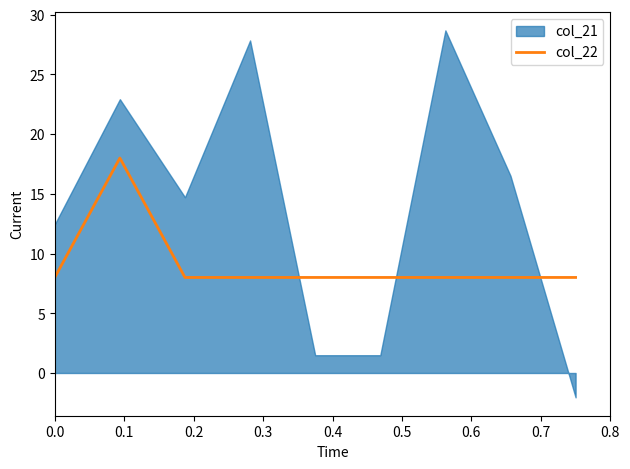

How many lines are shown in the chart?

1